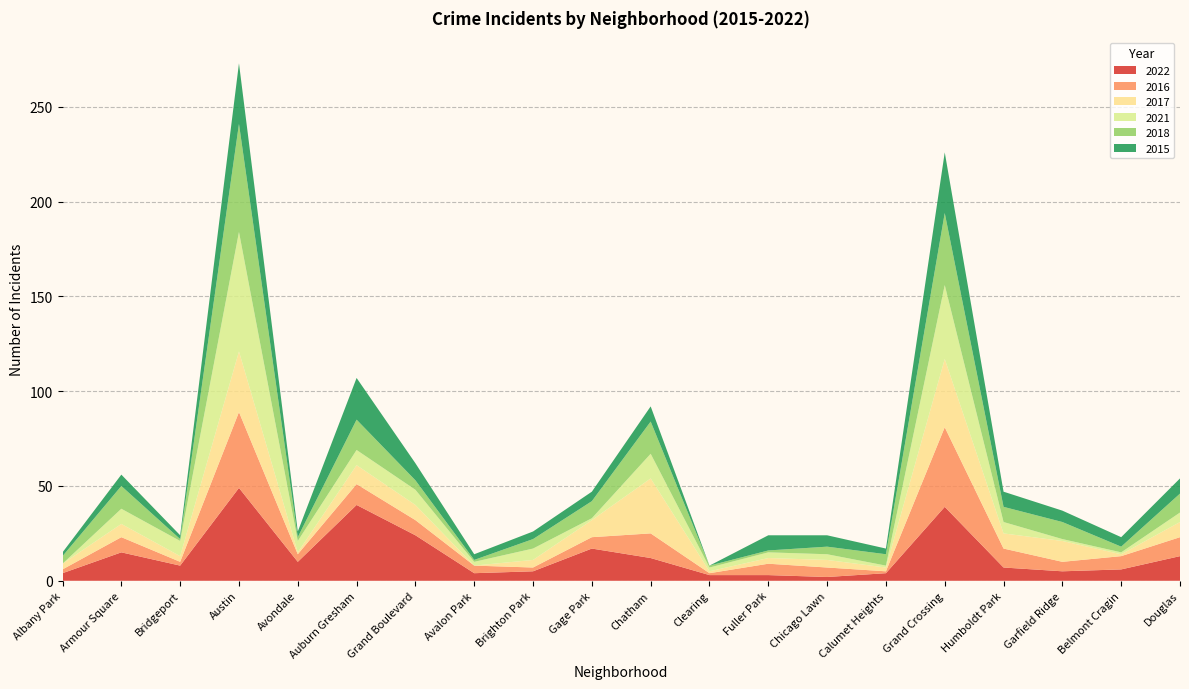

Reading left to right, what are all the values shown in this chart?

2022: Albany Park=4	Armour Square=15	Bridgeport=8	Austin=49	Avondale=10	Auburn Gresham=40	Grand Boulevard=24	Avalon Park=4	Brighton Park=5	Gage Park=17	Chatham=12	Clearing=3	Fuller Park=3	Chicago Lawn=2	Calumet Heights=4	Grand Crossing=39	Humboldt Park=7	Garfield Ridge=5	Belmont Cragin=6	Douglas=13
2016: Albany Park=2	Armour Square=8	Bridgeport=2	Austin=40	Avondale=4	Auburn Gresham=11	Grand Boulevard=8	Avalon Park=4	Brighton Park=2	Gage Park=6	Chatham=13	Clearing=1	Fuller Park=6	Chicago Lawn=5	Calumet Heights=1	Grand Crossing=42	Humboldt Park=10	Garfield Ridge=5	Belmont Cragin=7	Douglas=10
2017: Albany Park=3	Armour Square=7	Bridgeport=3	Austin=32	Avondale=1	Auburn Gresham=10	Grand Boulevard=8	Avalon Park=0	Brighton Park=4	Gage Park=9	Chatham=29	Clearing=1	Fuller Park=3	Chicago Lawn=4	Calumet Heights=2	Grand Crossing=36	Humboldt Park=8	Garfield Ridge=11	Belmont Cragin=1	Douglas=8
2021: Albany Park=0	Armour Square=8	Bridgeport=8	Austin=63	Avondale=6	Auburn Gresham=8	Grand Boulevard=8	Avalon Park=2	Brighton Park=6	Gage Park=1	Chatham=13	Clearing=2	Fuller Park=3	Chicago Lawn=3	Calumet Heights=1	Grand Crossing=39	Humboldt Park=6	Garfield Ridge=1	Belmont Cragin=1	Douglas=5
2018: Albany Park=4	Armour Square=12	Bridgeport=1	Austin=57	Avondale=2	Auburn Gresham=16	Grand Boulevard=5	Avalon Park=1	Brighton Park=5	Gage Park=9	Chatham=17	Clearing=1	Fuller Park=1	Chicago Lawn=4	Calumet Heights=6	Grand Crossing=38	Humboldt Park=8	Garfield Ridge=9	Belmont Cragin=3	Douglas=10
2015: Albany Park=2	Armour Square=6	Bridgeport=2	Austin=32	Avondale=3	Auburn Gresham=22	Grand Boulevard=9	Avalon Park=3	Brighton Park=4	Gage Park=5	Chatham=8	Clearing=0	Fuller Park=8	Chicago Lawn=6	Calumet Heights=3	Grand Crossing=32	Humboldt Park=8	Garfield Ridge=6	Belmont Cragin=5	Douglas=8